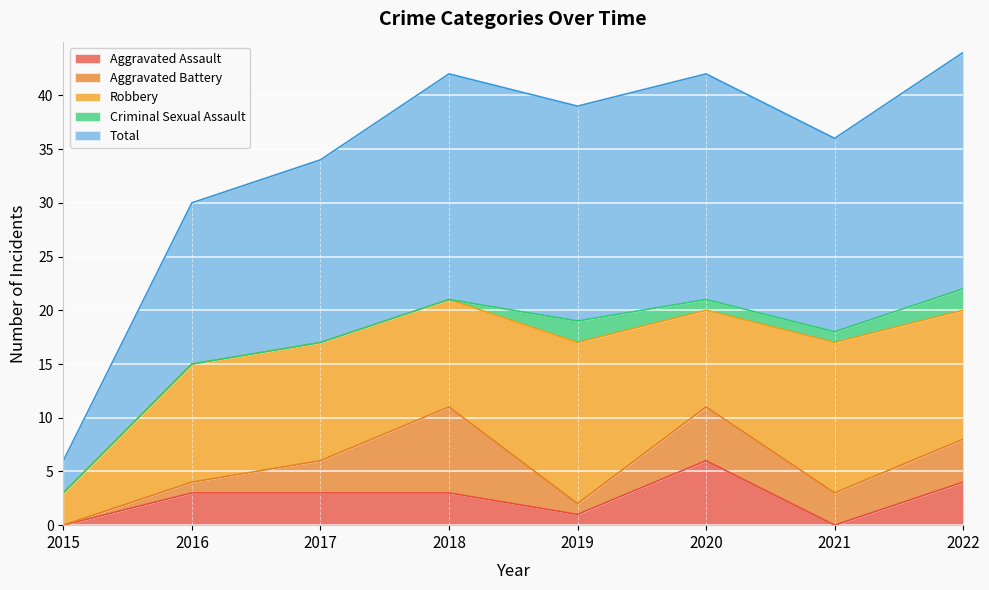

Rank the series by their maximum value, from highest to lowest.

Total, Robbery, Aggravated Battery, Aggravated Assault, Criminal Sexual Assault